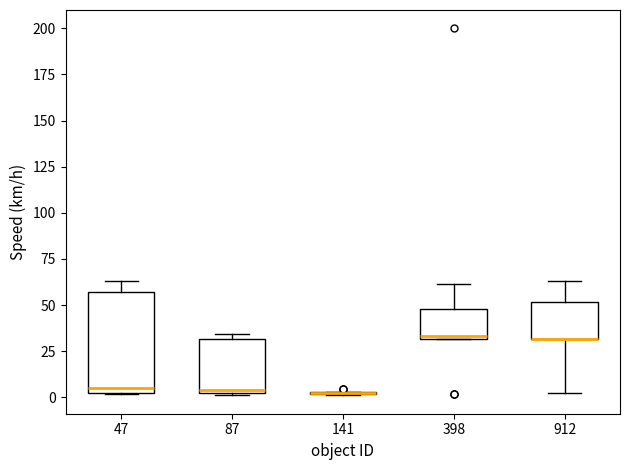

Reading left to right, read every box against the y-axis: the position of its median line, the range the box covers, and the ends of its whiskers. The values are not printed on the chart, so give them approximately, as read against the axis.

47: median 5, box 0 to 55, whiskers 0 to 65
87: median 5, box 0 to 30, whiskers 0 to 35
141: box collapsed to a line at 5, whiskers 0 to 5
398: median 35, box 30 to 50, whiskers 30 to 60
912: median 30 (drawn on the box's lower edge), box 30 to 50, whiskers 0 to 65